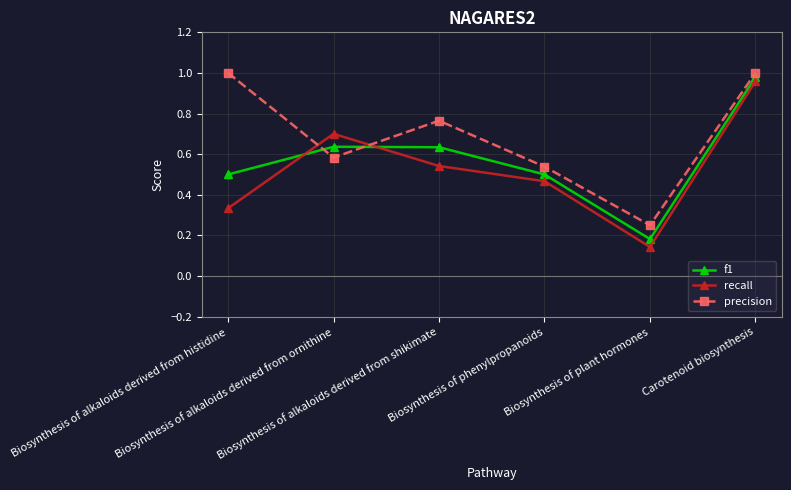

Which series has the largest range (max minus min)?

recall